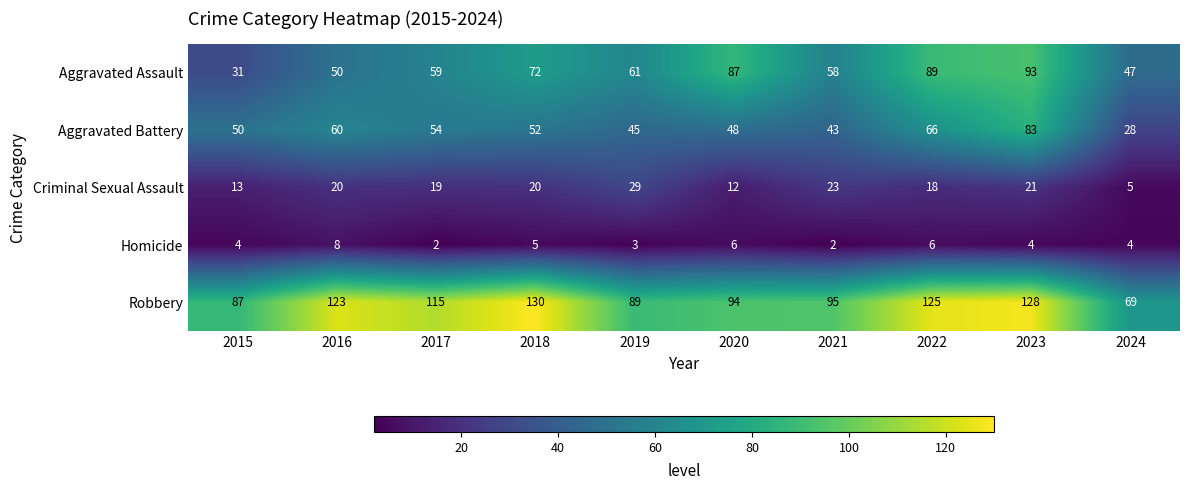

The value of Aggravated Assault at 2015 is 31. True or false?

True